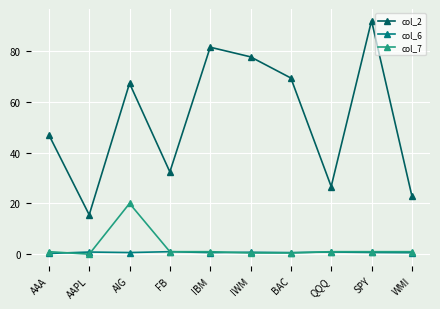

Which series has the largest total across all categories?

col_2